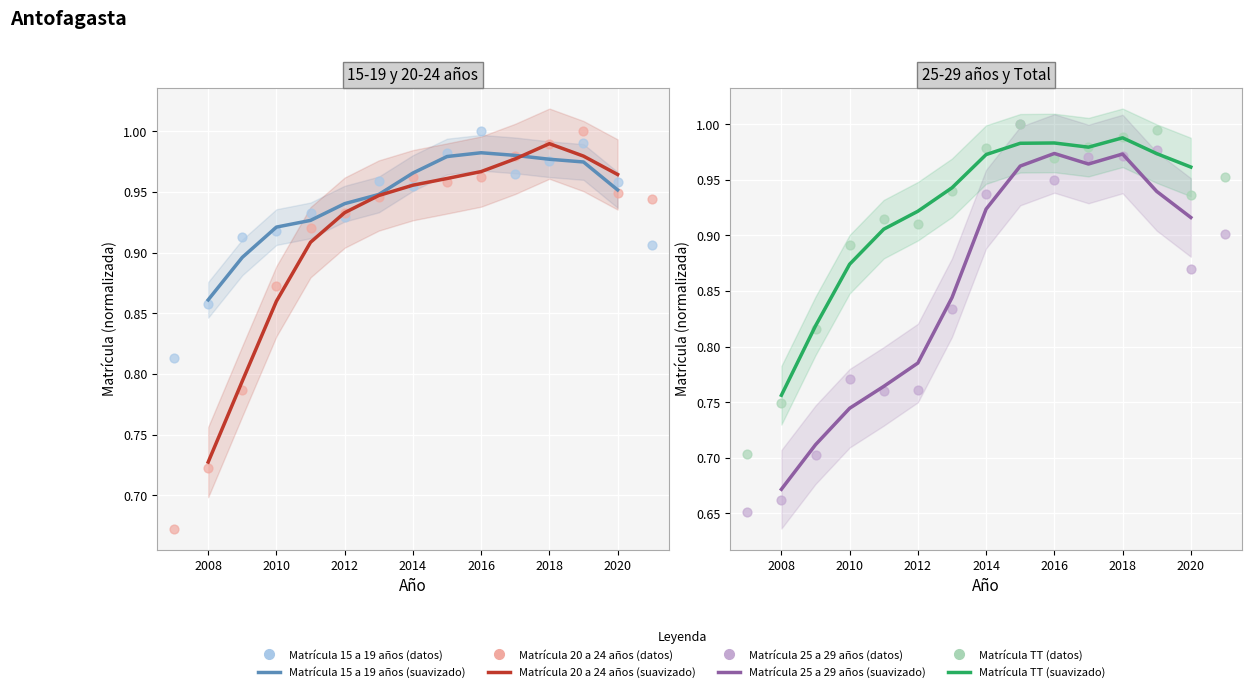

At how many categories does at least one series exceed 0?

15